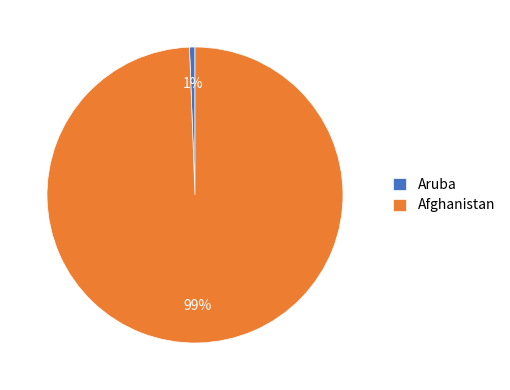

Is there a majority slice in this chart?

Yes